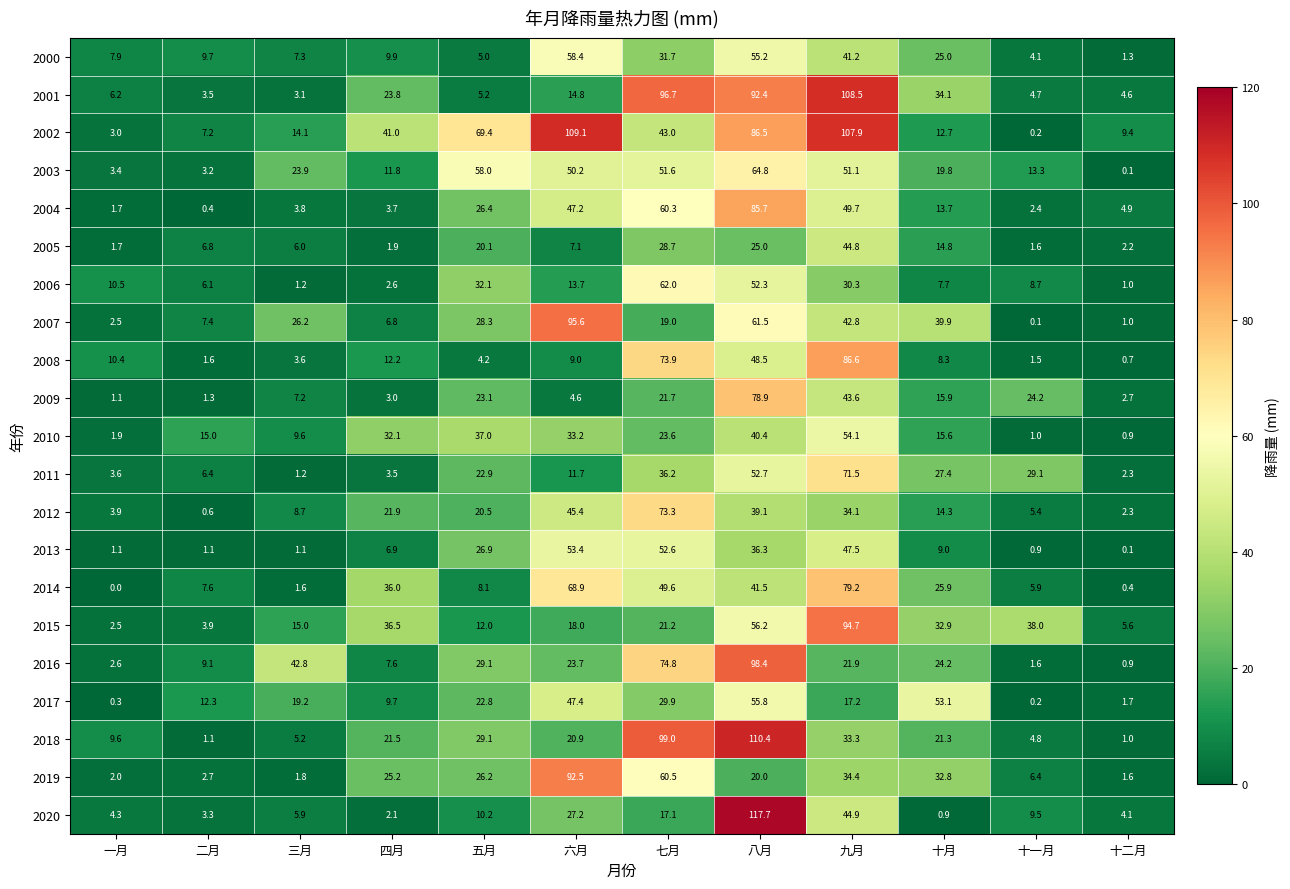

What is the sum of all 2014 values?

324.7